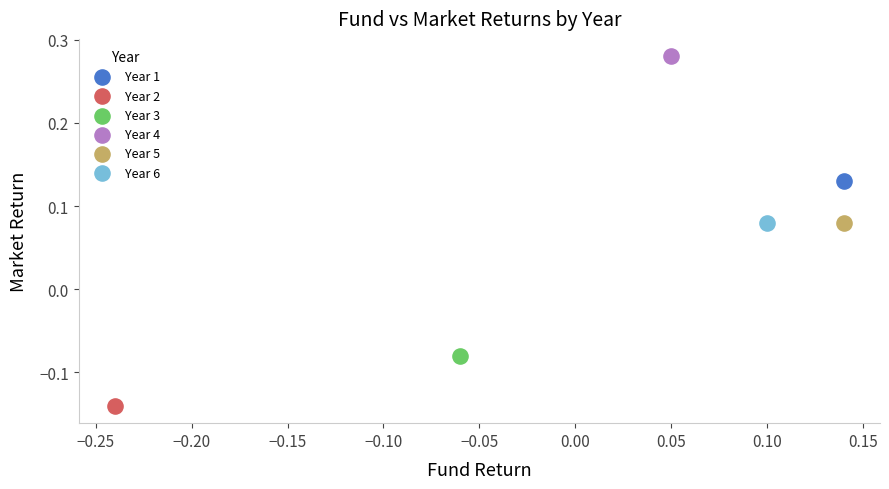

Which series contains the lowest Y value?

Year 2